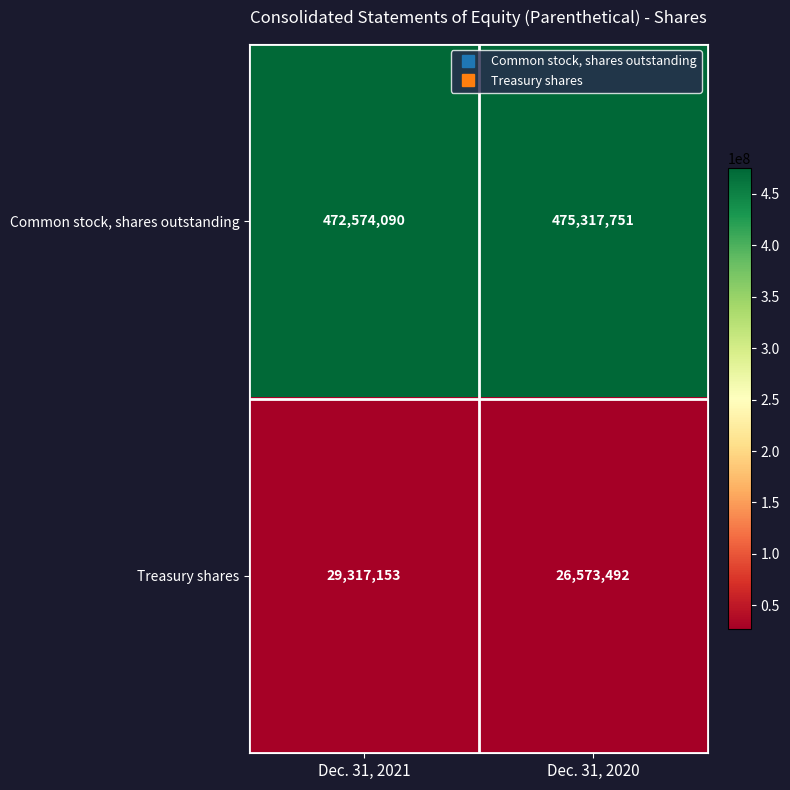

Rank the series at Dec. 31, 2021 from lowest to highest value.

Treasury shares, Common stock, shares outstanding